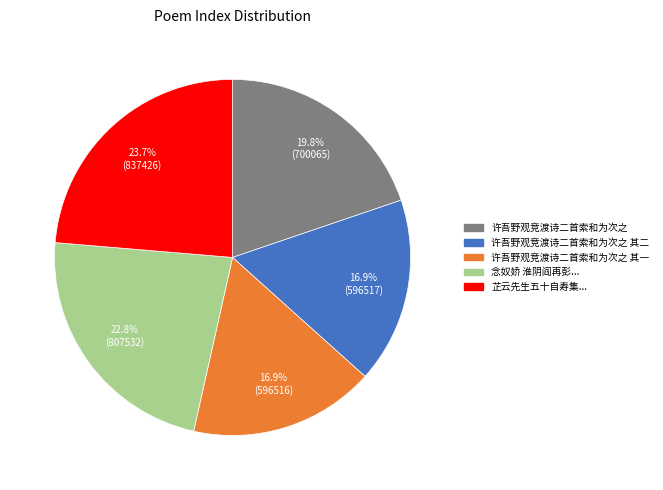

Is there a majority slice in this chart?

No